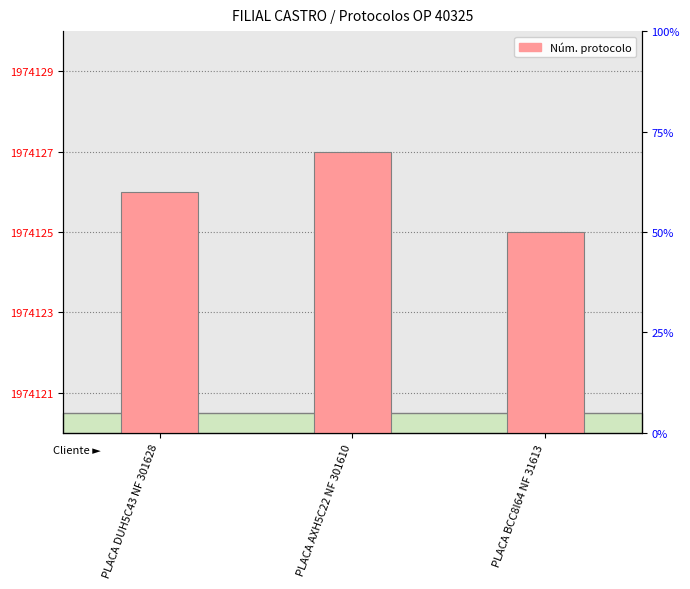

List the labels in order of value, smallest first.

PLACA BCC8I64 NF 31613, PLACA DUH5C43 NF 301628, PLACA AXH5C22 NF 301610